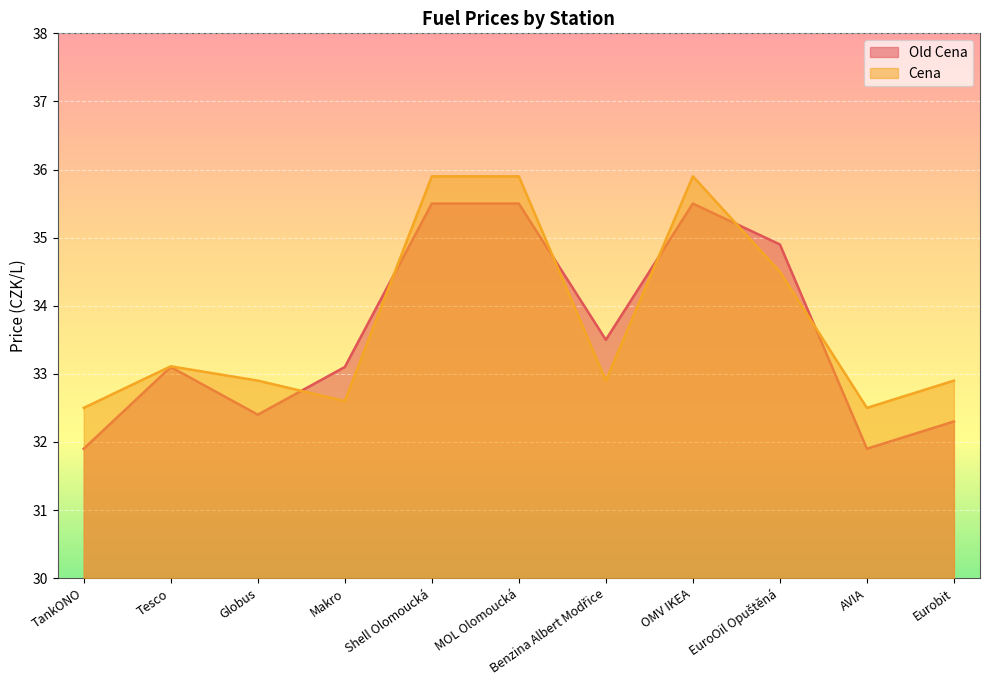

At which label does Old Cena reach its peak?

Shell Olomoucká